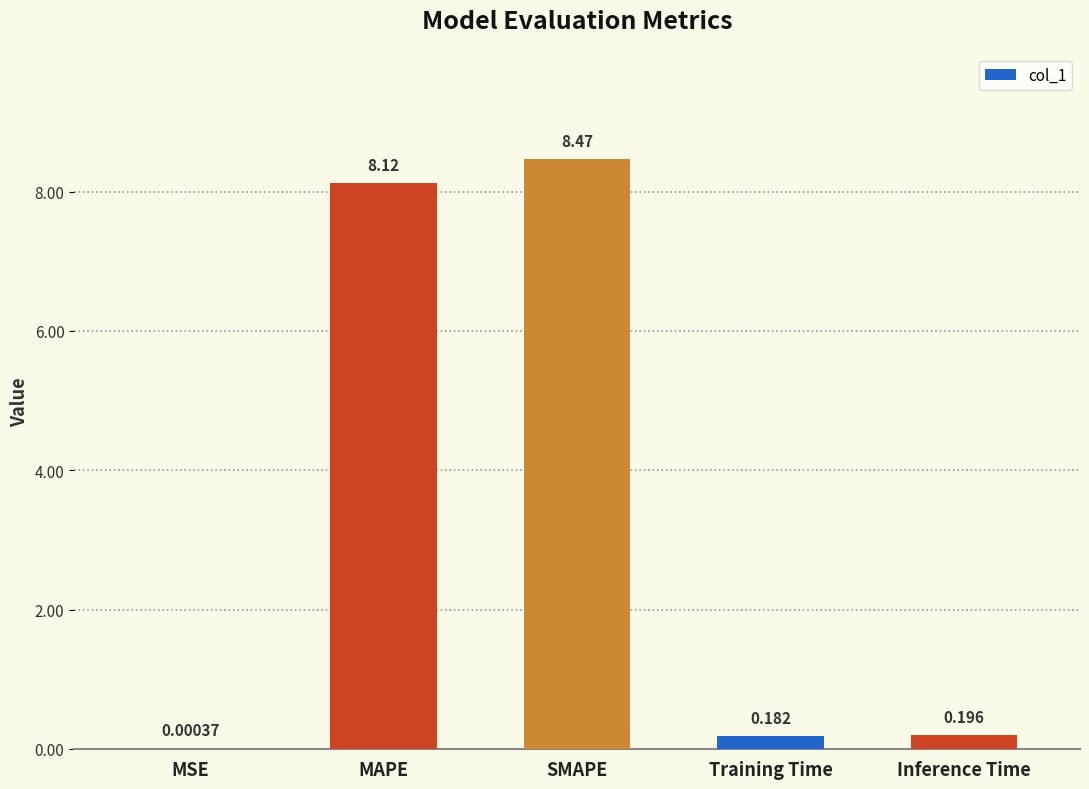

At which label is the value closest to 4?

Inference Time